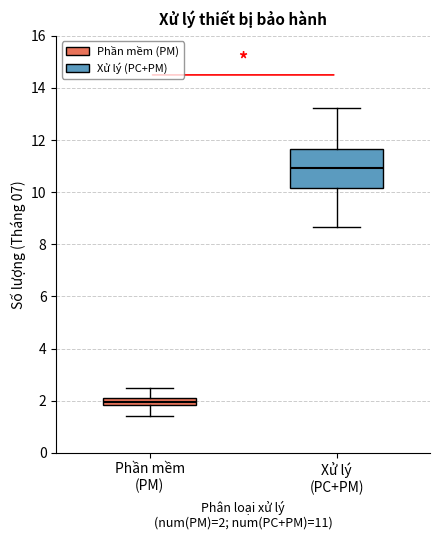

Which box's median line is the lowest?

Phần mềm (PM)